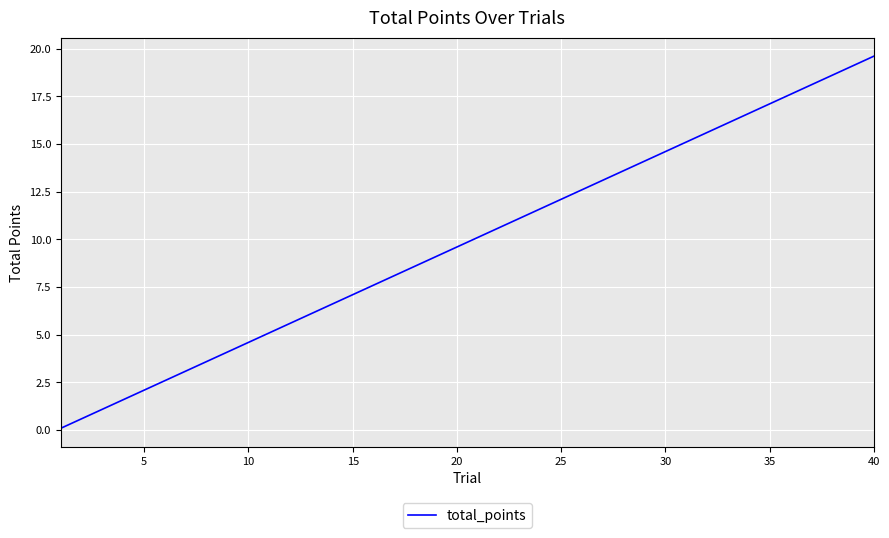

What is the maximum value shown in the chart?

19.6